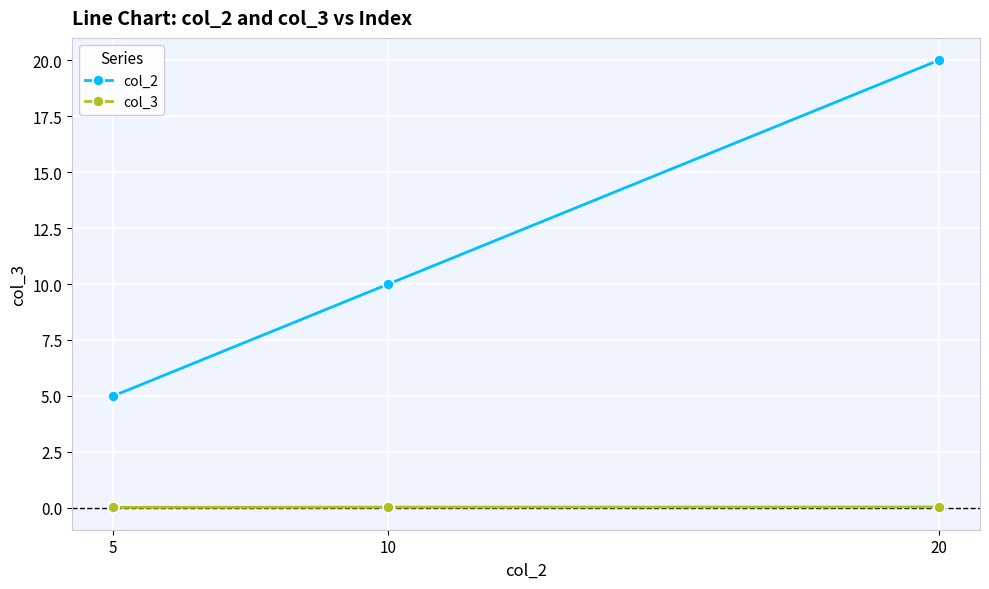

Which series has the largest range (max minus min)?

col_2